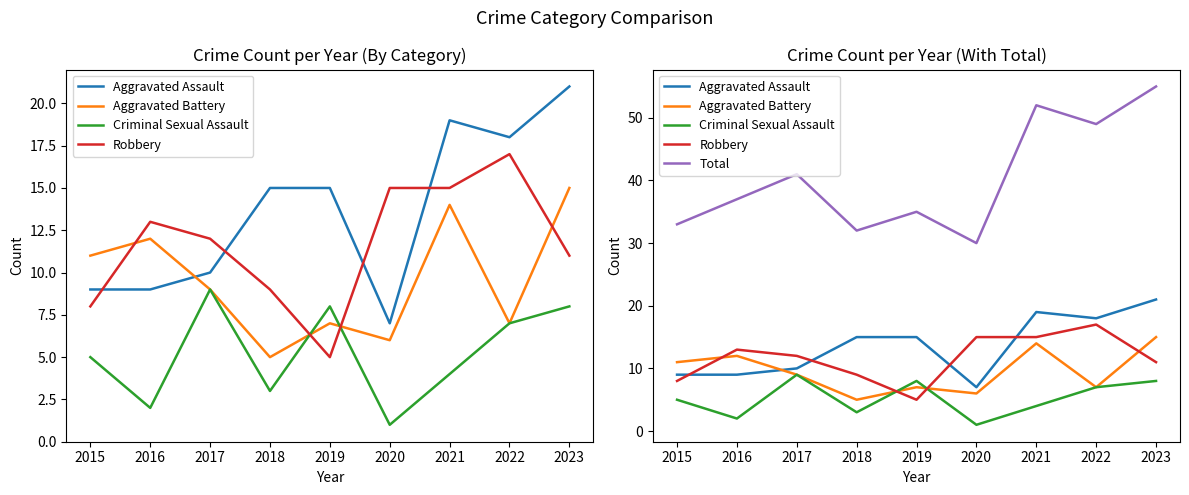

True or false: Aggravated Battery and Total cross at least once.

False